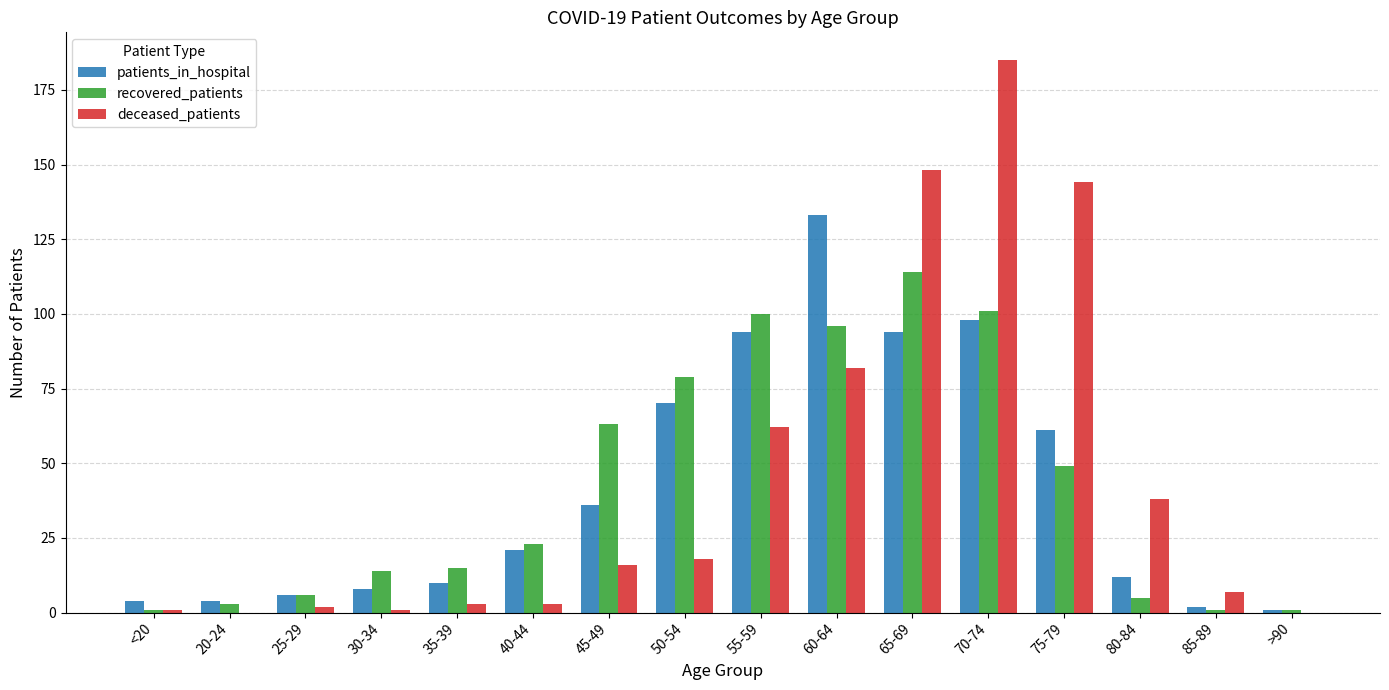

True or false: patients_in_hospital has a value of 4 at <20.

True